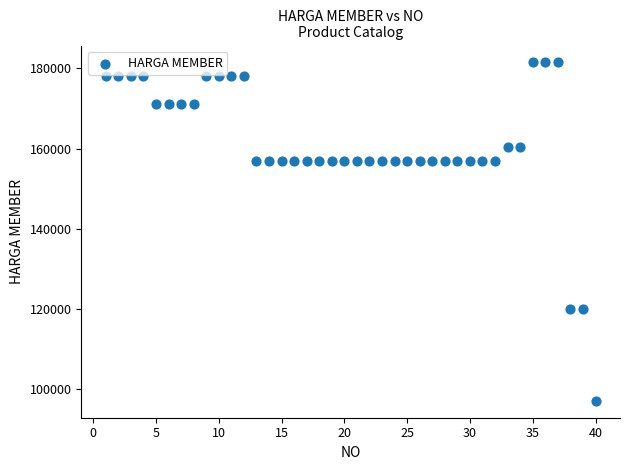

What is the range of Y values (max minus min)?

84500